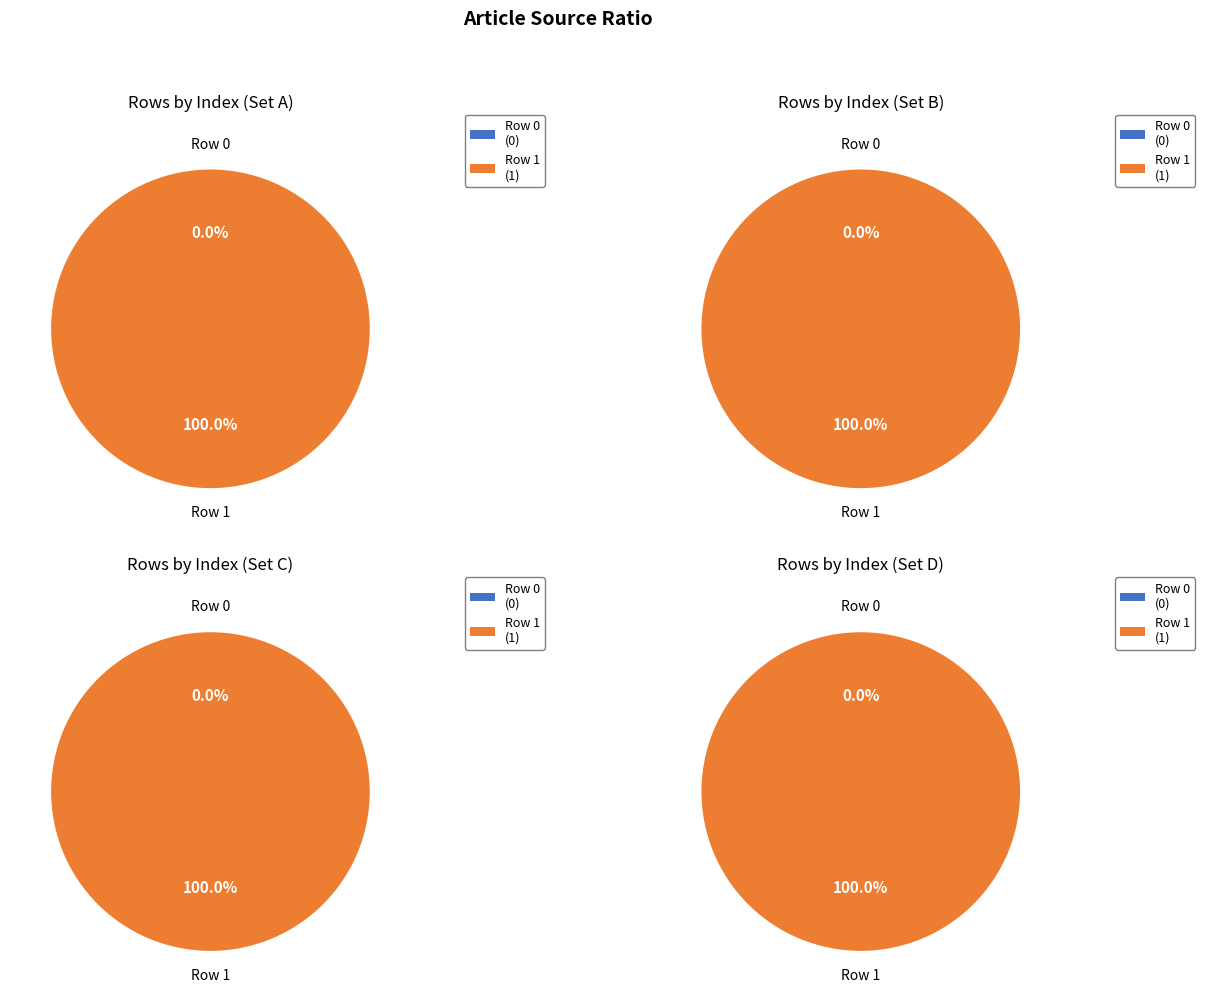

What is the majority slice?

Row 1